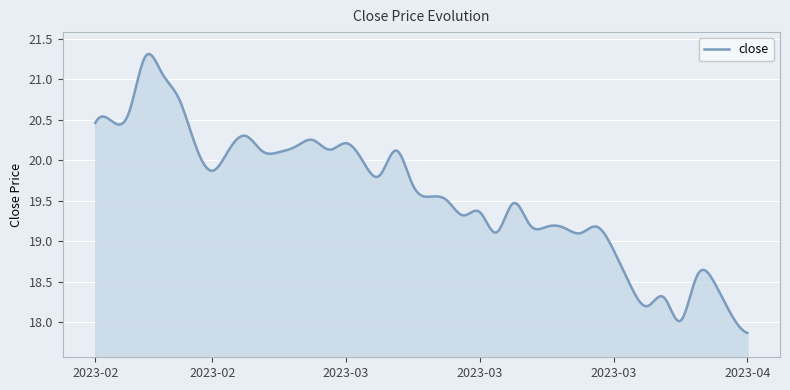

What is the difference between the maximum and minimum values?

3.4